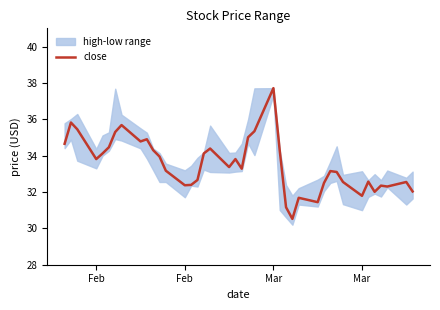

Does the chart have visible grid lines?

No